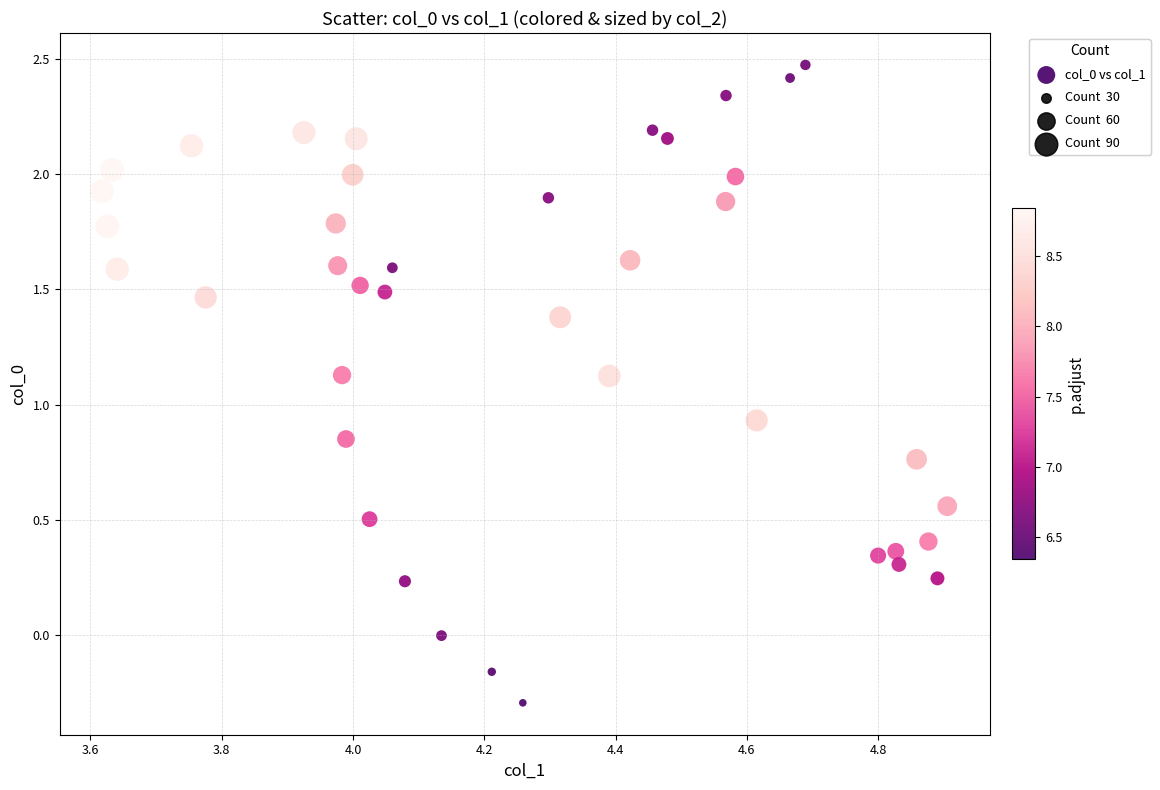

What is the range of X values (max minus min)?

1.3